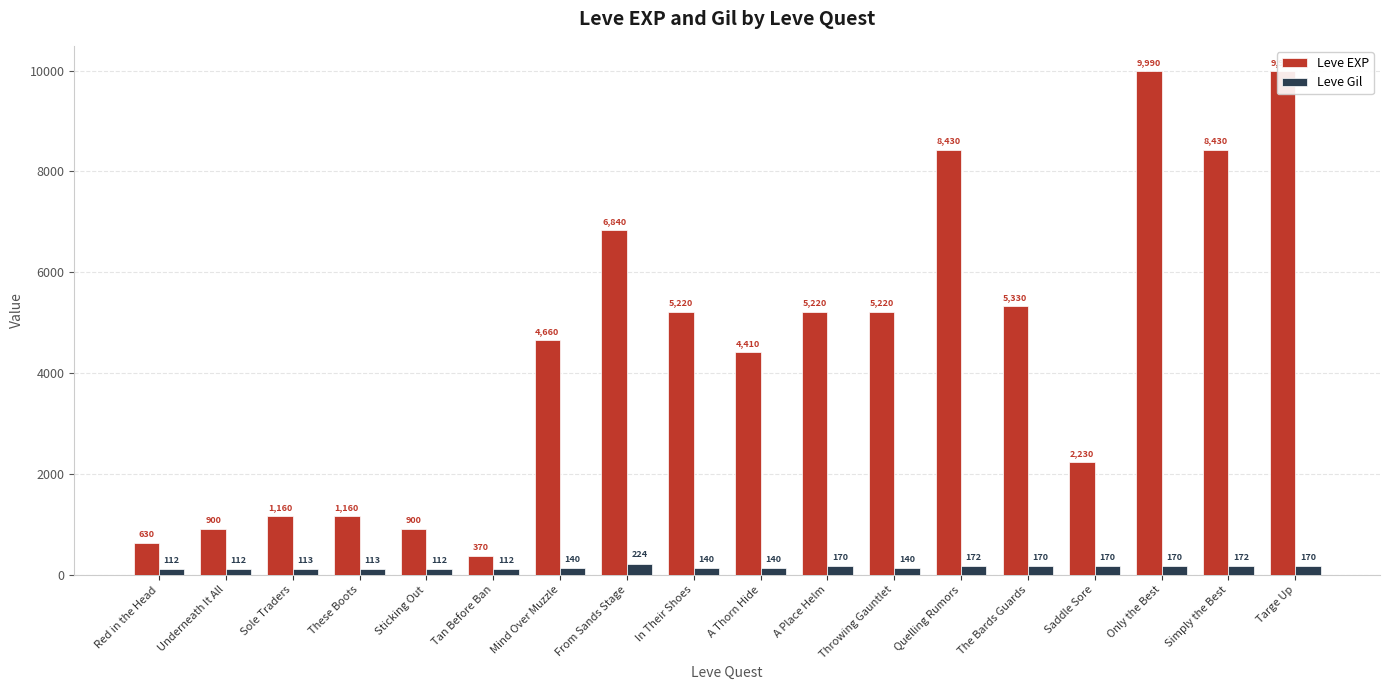

Where does the Leve Gil series first go above 140?

From Sands Stage